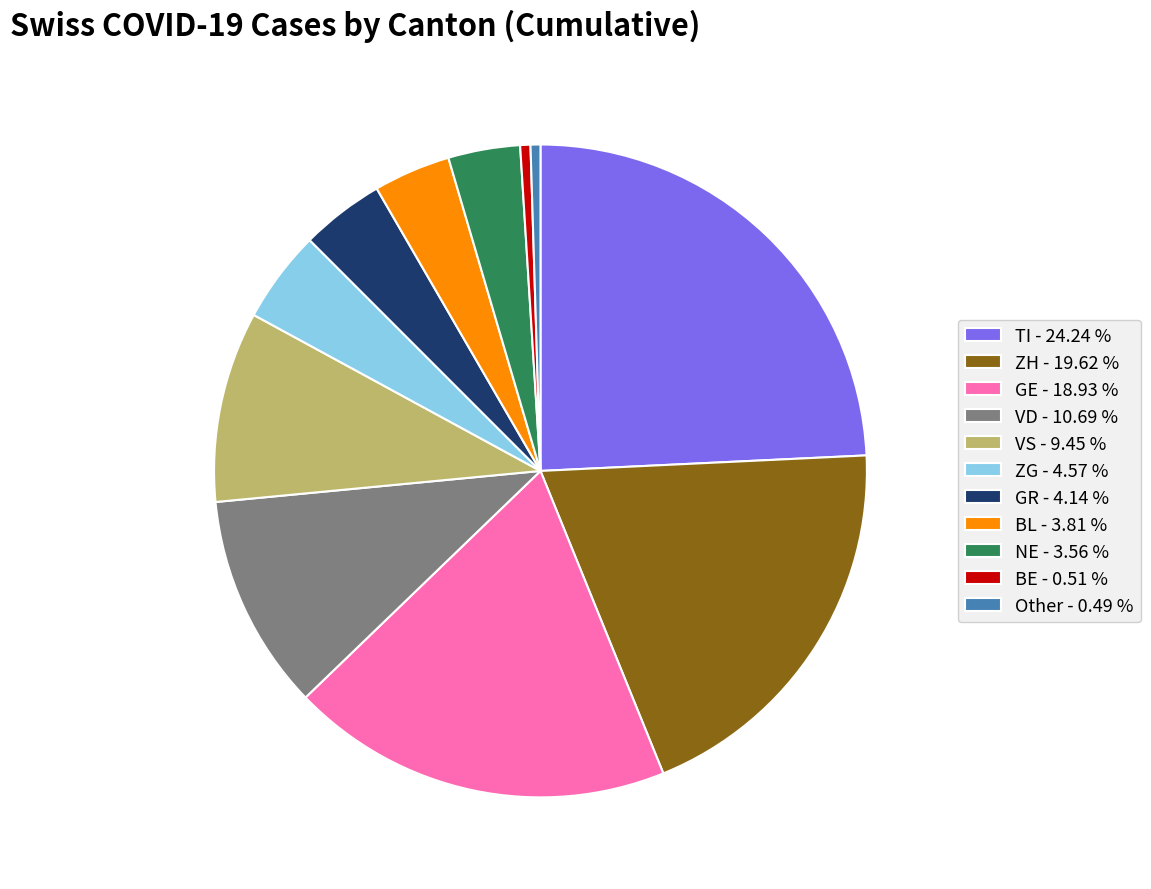

Between GR - 4.14 % and GE - 18.93 %, which is larger?

GE - 18.93 %